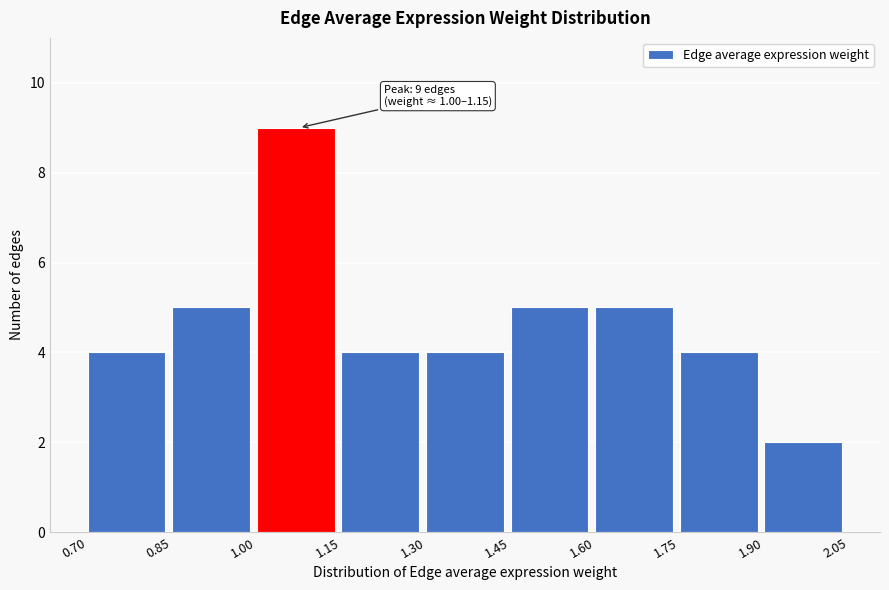

Which range on the x-axis has the tallest bar?

1.00 to 1.15